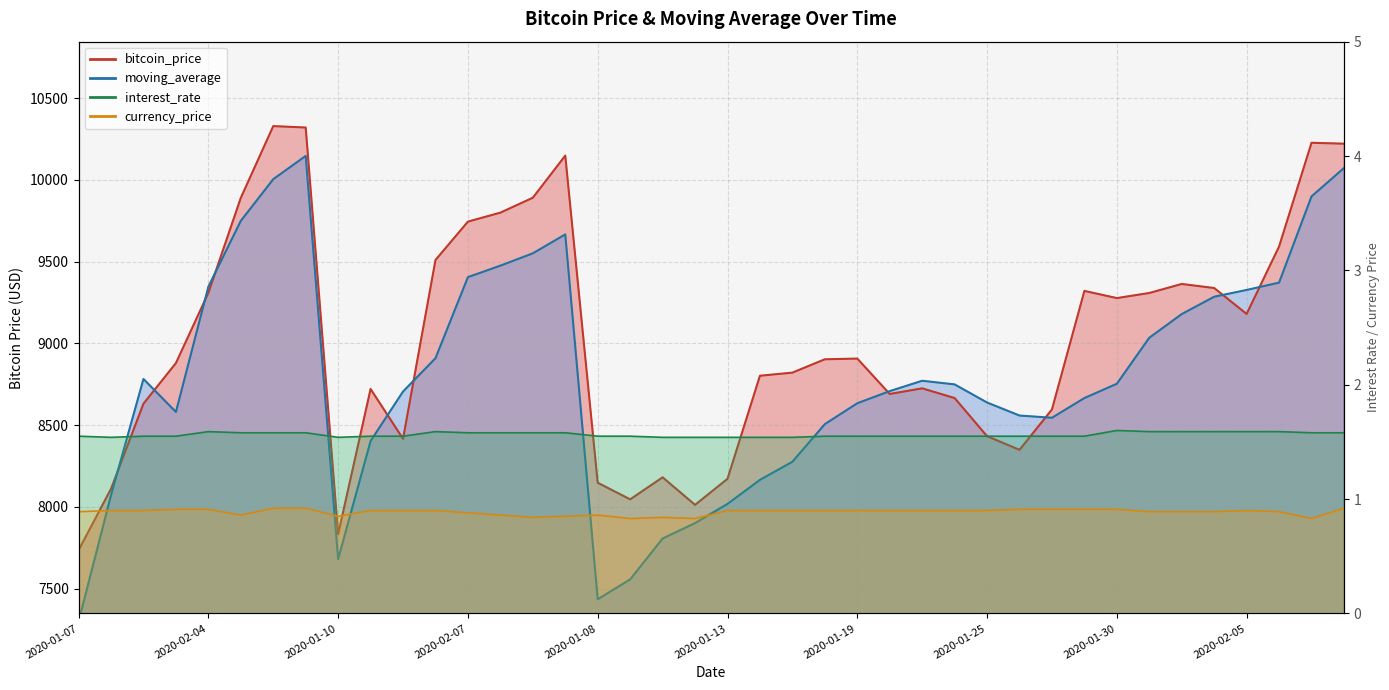

What is the difference between the maximum and minimum values in the moving_average series?

2848.2